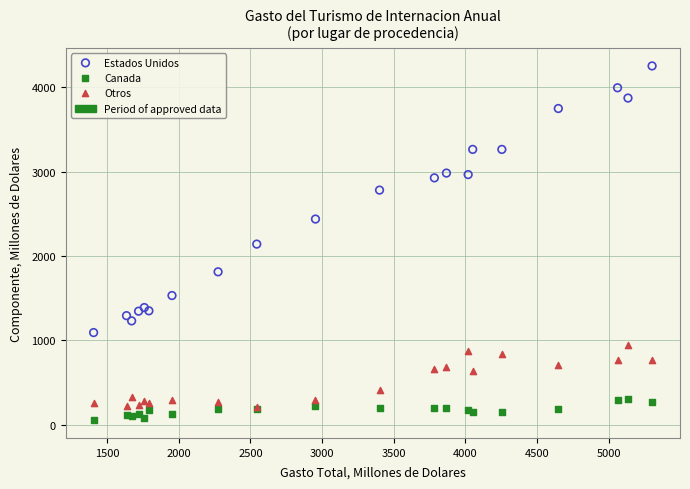

In the Estados Unidos series, what Y value is closest to 2674?

2782.5